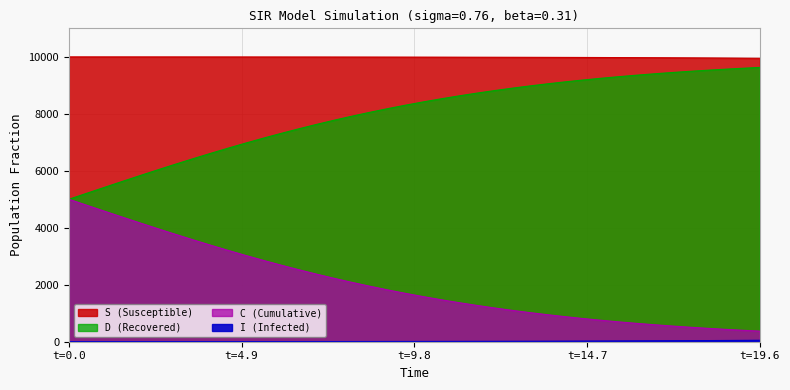

True or false: I has more than 1 interior local peaks.

False